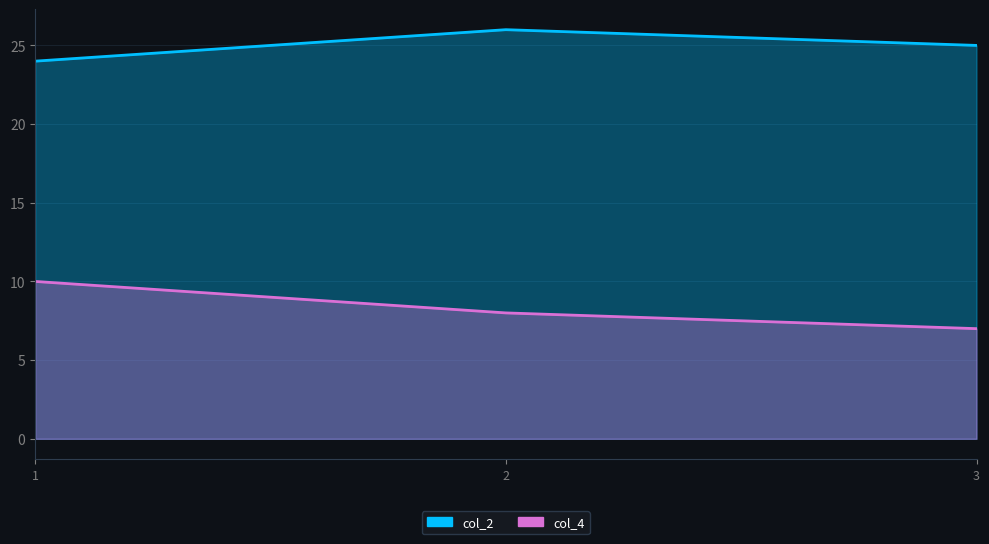

Reading left to right, what are all the values shown in this chart?

col_2: 1=24	2=26	3=25
col_4: 1=10	2=8	3=7